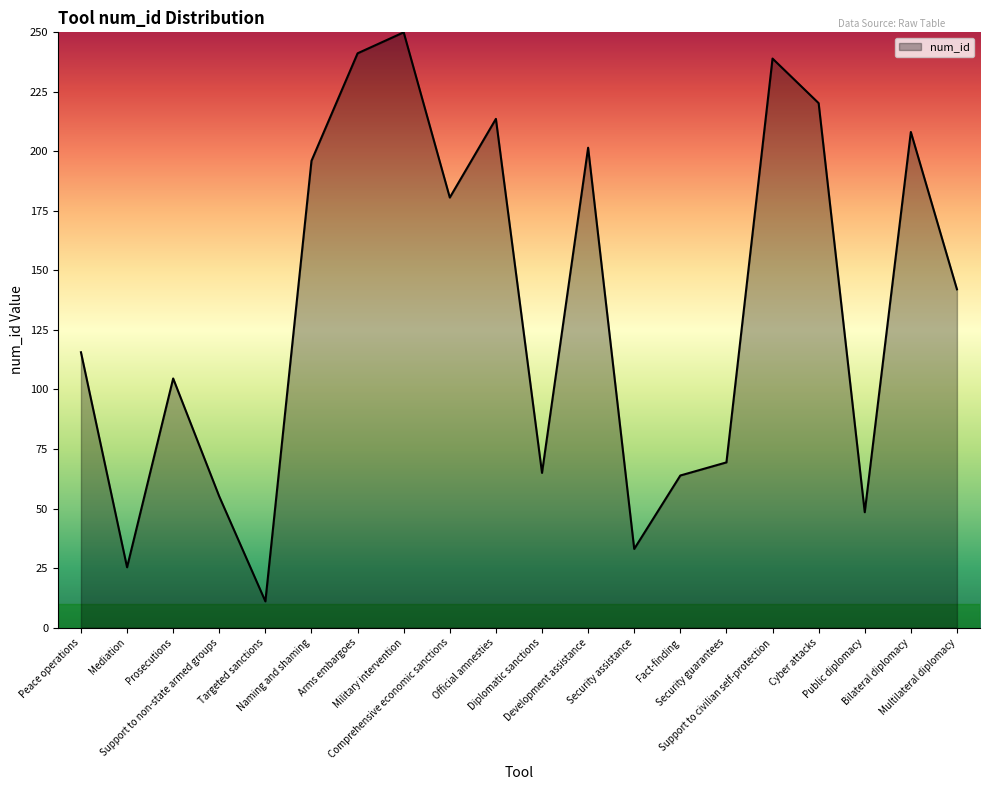

What position from the right is Targeted sanctions?

16